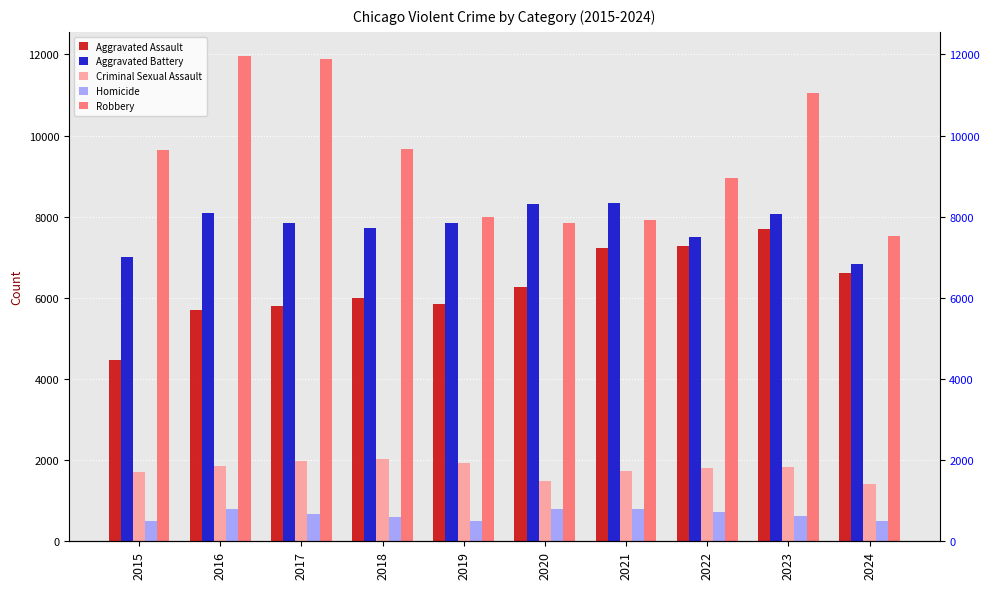

At how many categories does at least one series exceed 6644?

10